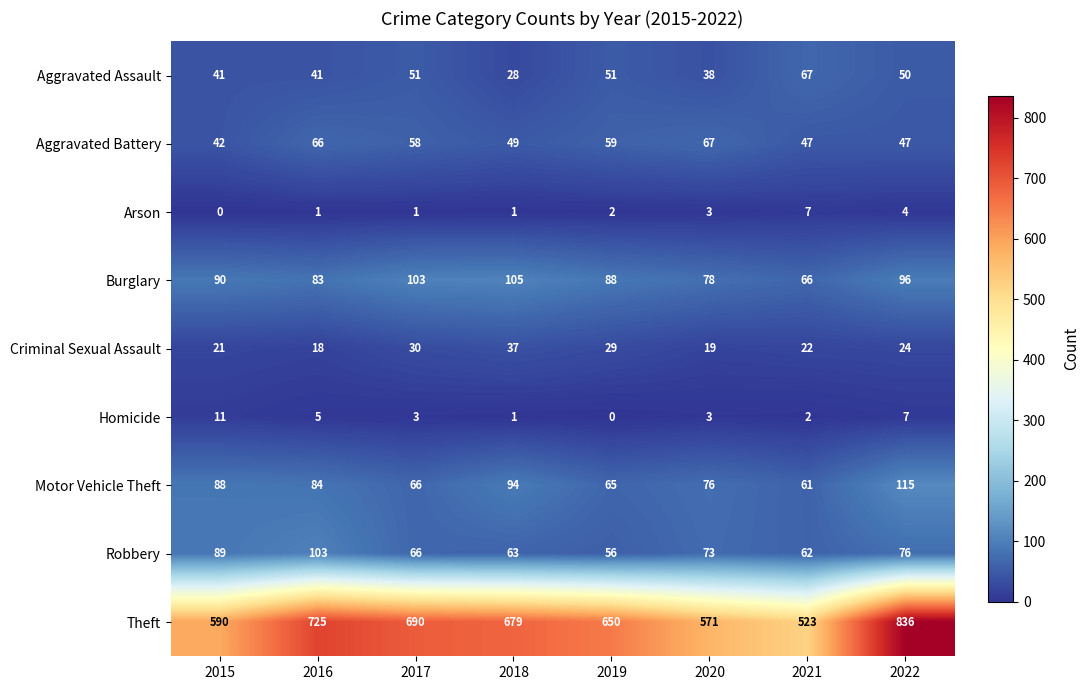

Count the number of data series in this chart.

9